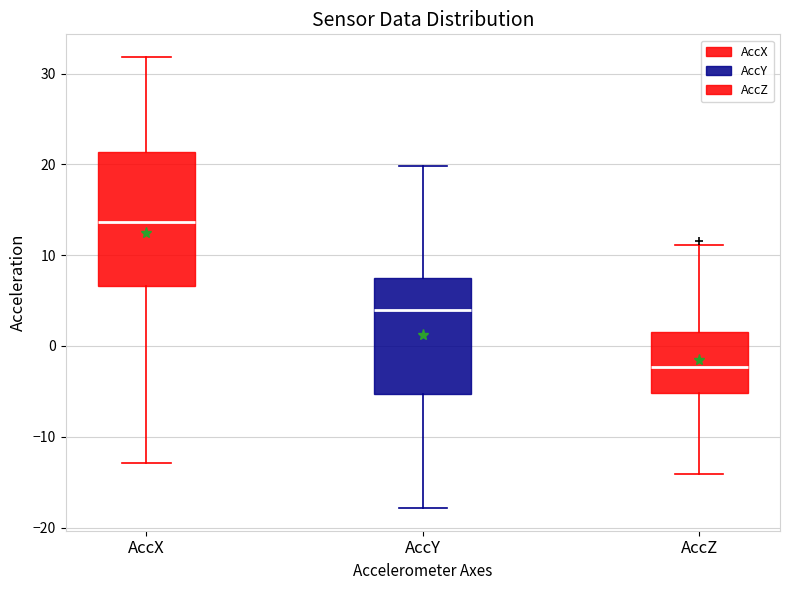

Reading left to right, transcribe this box plot: for each box, give where its median line is, the range the box spans, and where its two whiskers end, as read against the y-axis. The values are not printed on the chart, so give them approximately, as read against the axis.

AccX: median 14, box 7 to 21, whiskers -13 to 32
AccY: median 4, box -5 to 7, whiskers -18 to 20
AccZ: median -2, box -5 to 1, whiskers -14 to 11